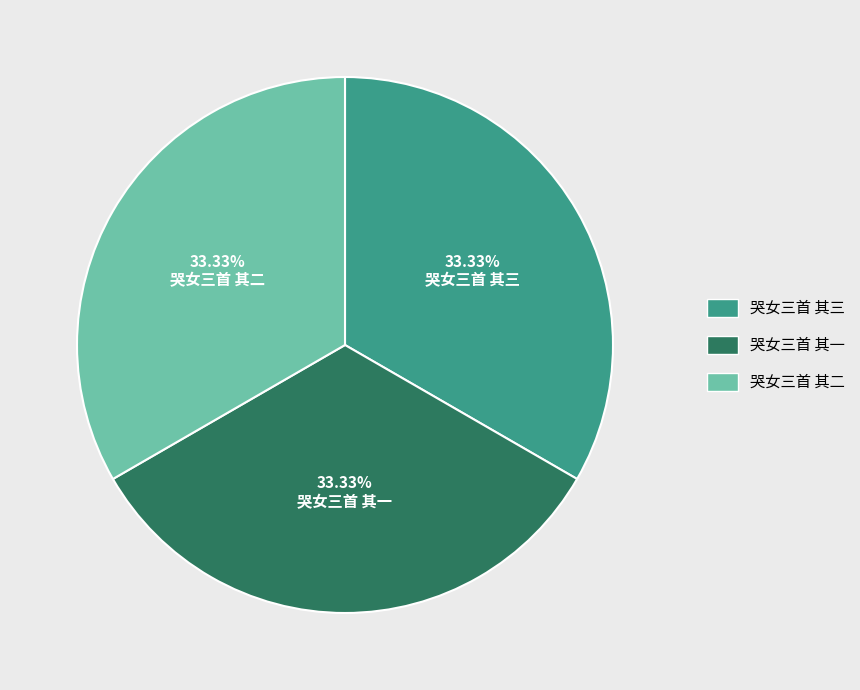

What portion of the pie excludes 哭女三首 其一?

66.7%